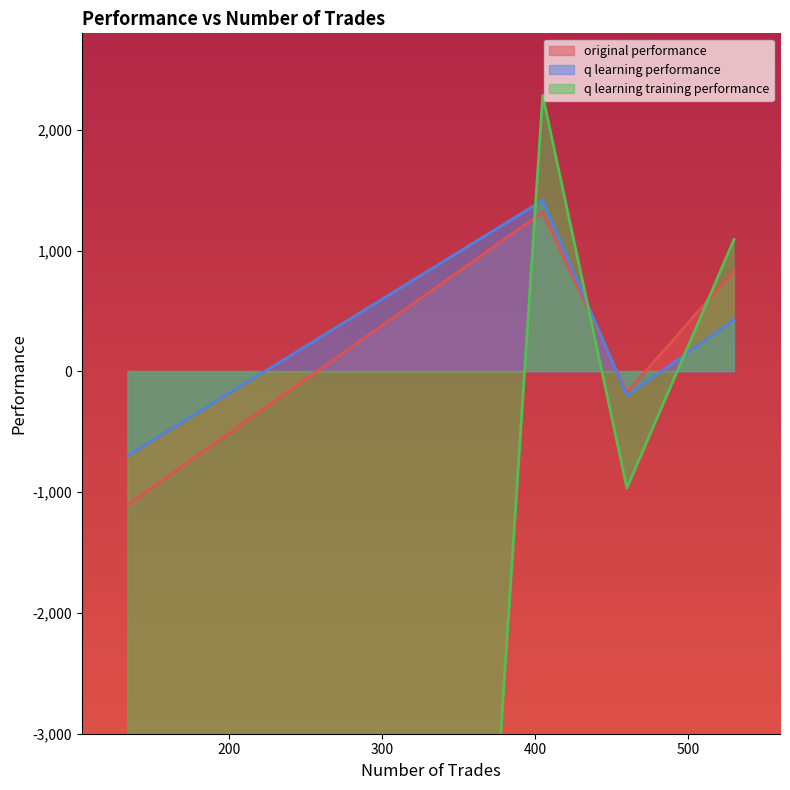

The original performance series shows 1318.4 at 405. True or false?

True